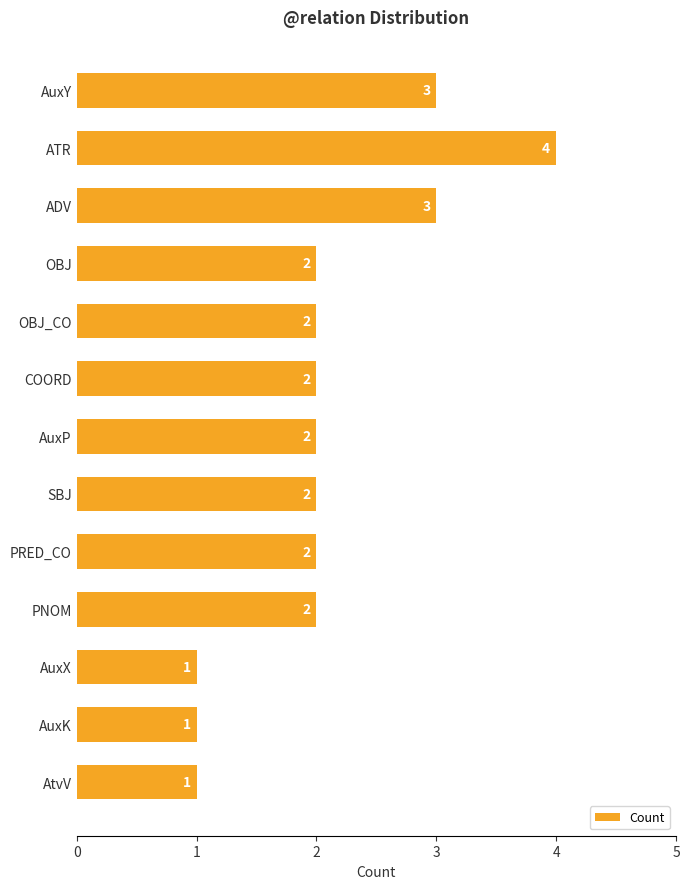

Between OBJ and AuxX, which is larger?

OBJ